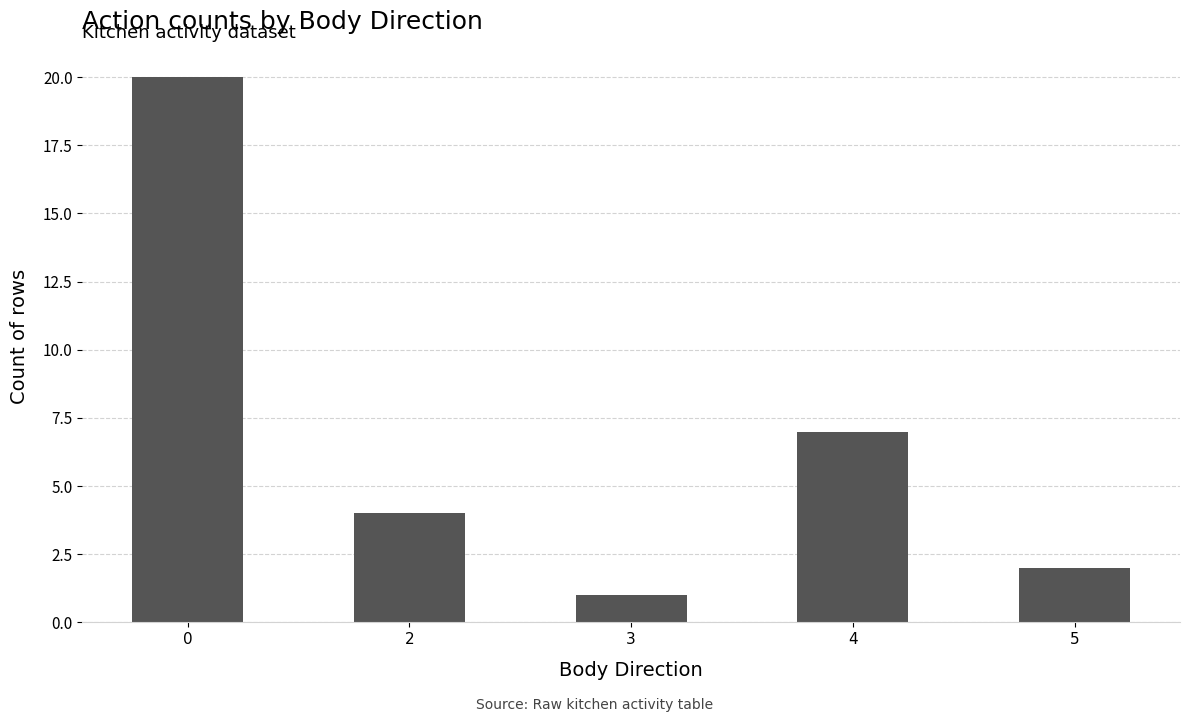

Does the chart contain any negative values?

No